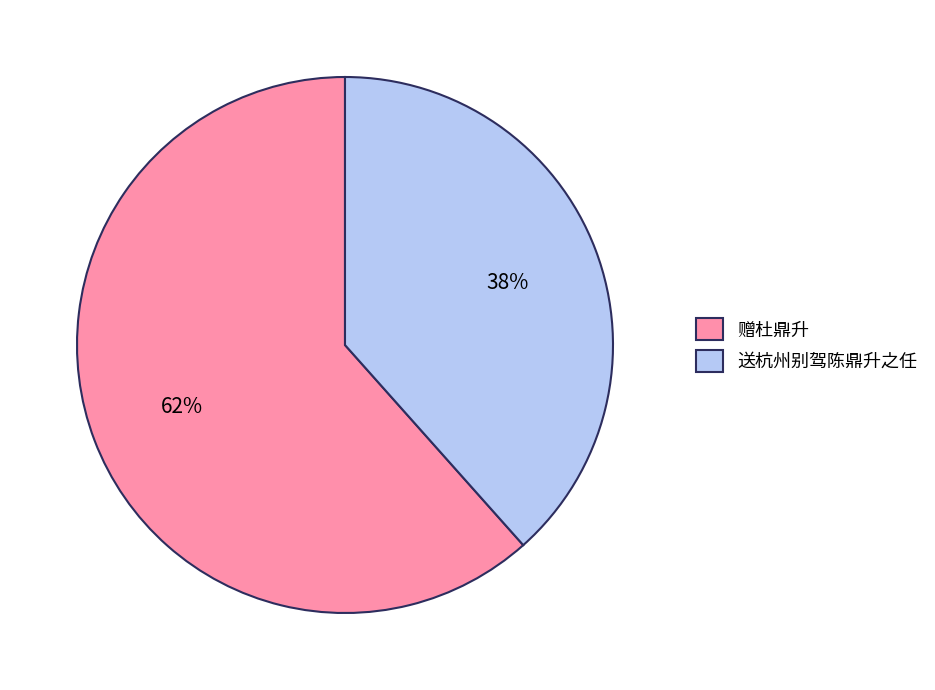

Rank the categories by value from highest to lowest.

赠杜鼎升, 送杭州别驾陈鼎升之任